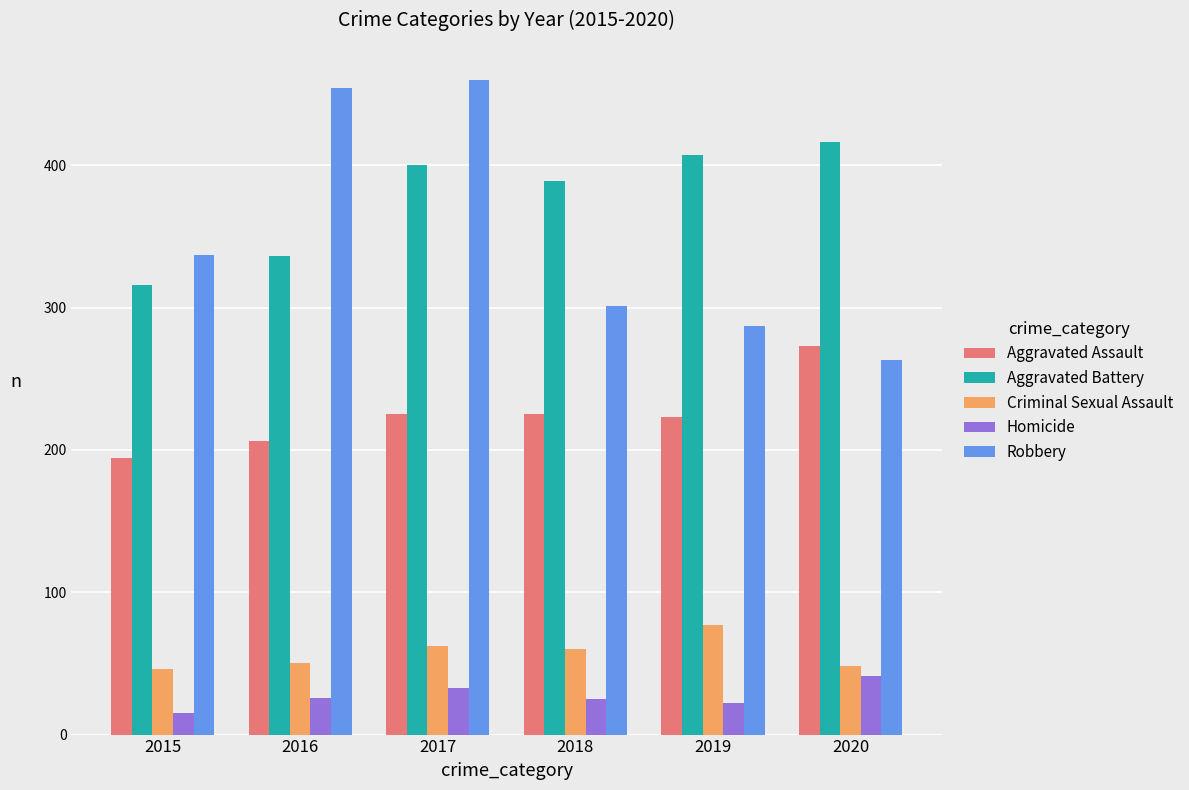

What is the sum of all Aggravated Battery values?

2264